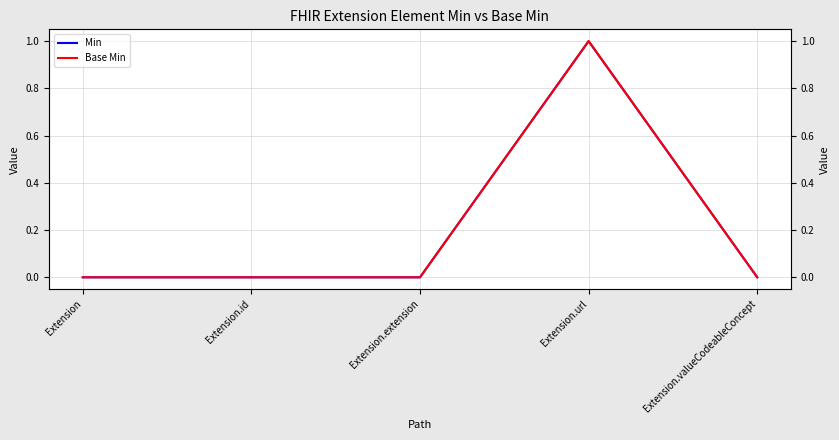

Count the number of categories in the chart.

5